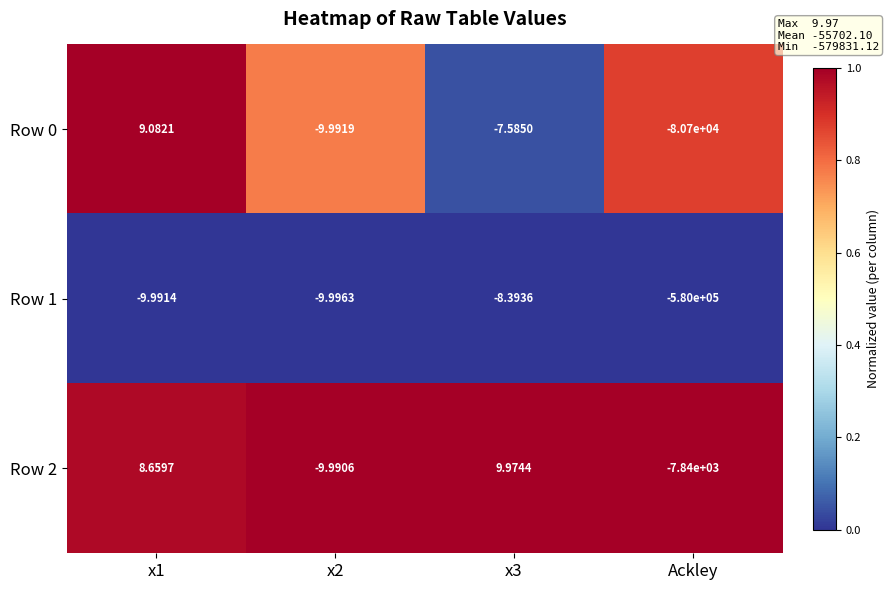

Is the value of Row 0 at x3 greater than the value of Row 2 at x2?

Yes